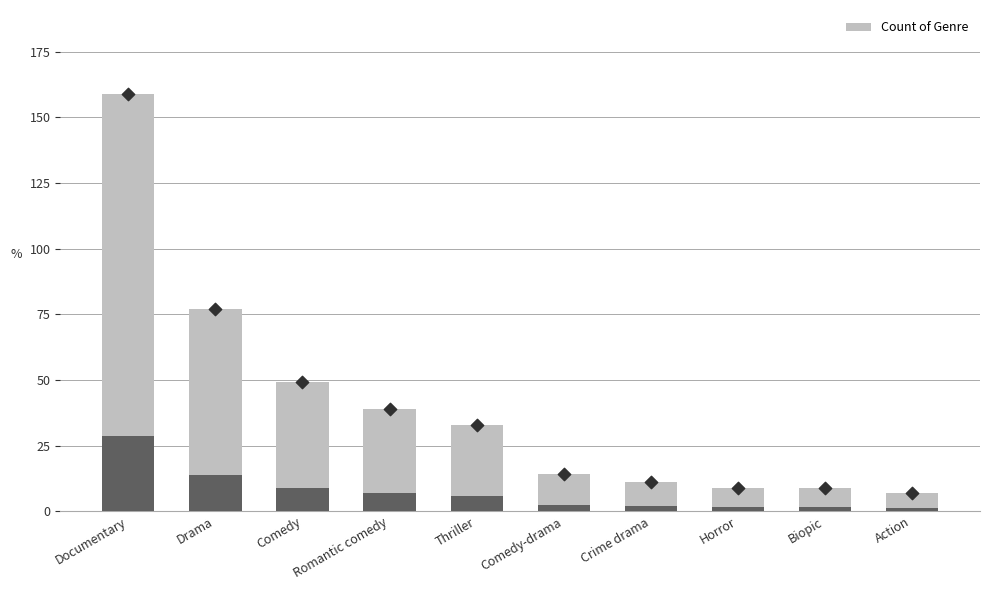

Between Comedy and Romantic comedy, which is larger?

Comedy